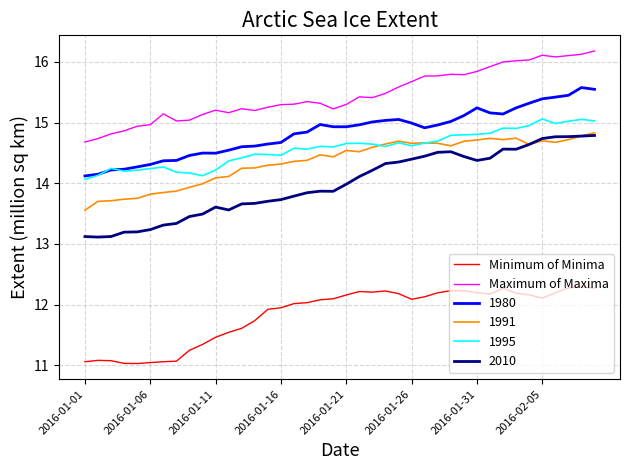

What is the minimum value shown in the chart?

11.0